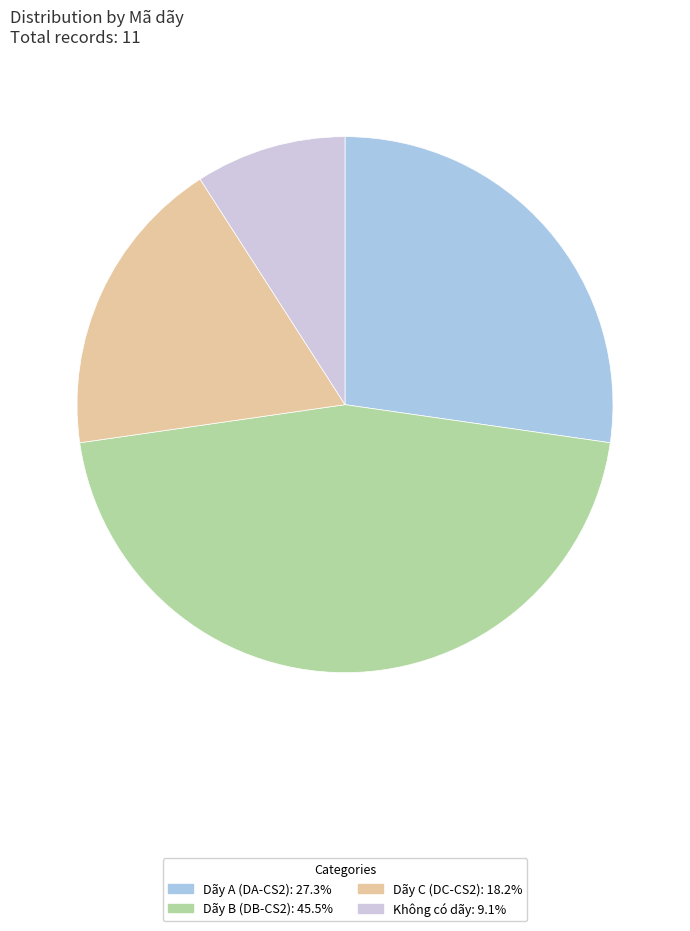

Approximately how many times larger is the value at Dãy C (DC-CS2): 18.2% compared to Dãy B (DB-CS2): 45.5%?

0.4